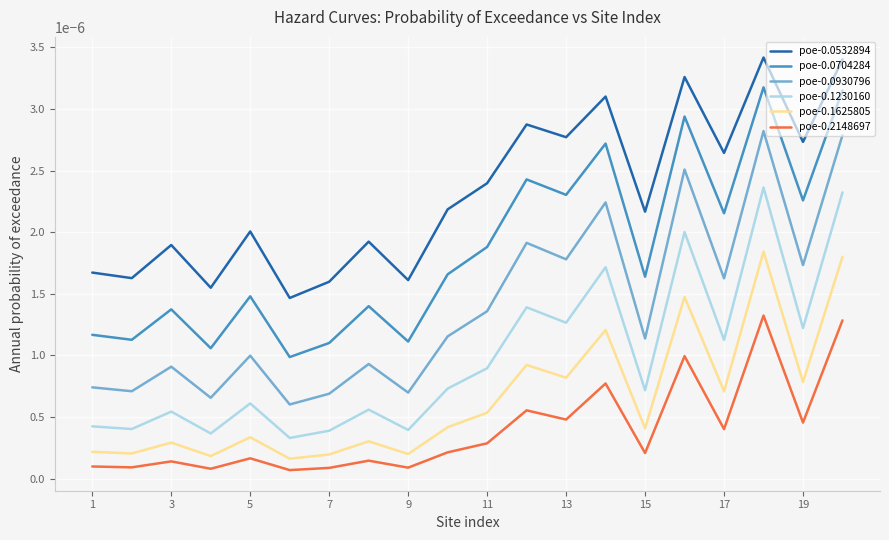

Count the number of categories in the chart.

20